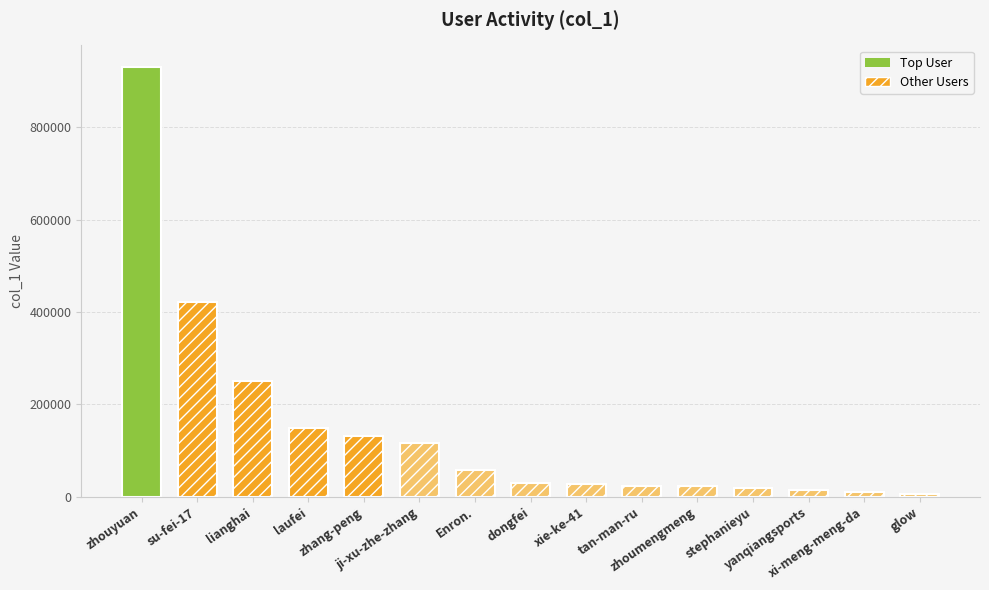

What is the difference between the maximum and minimum values?

926103